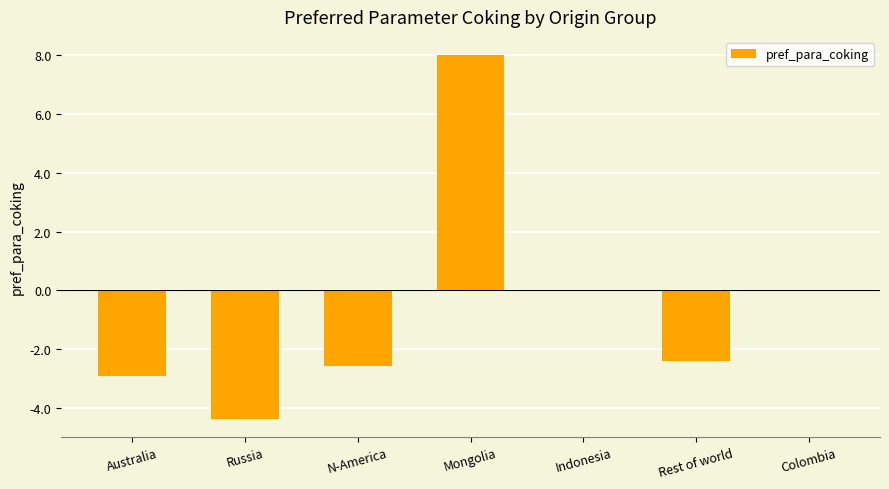

Reading left to right, transcribe all the data shown in this chart.

-2.9	-4.4	-2.6	8.0	0.0	-2.4	0.0